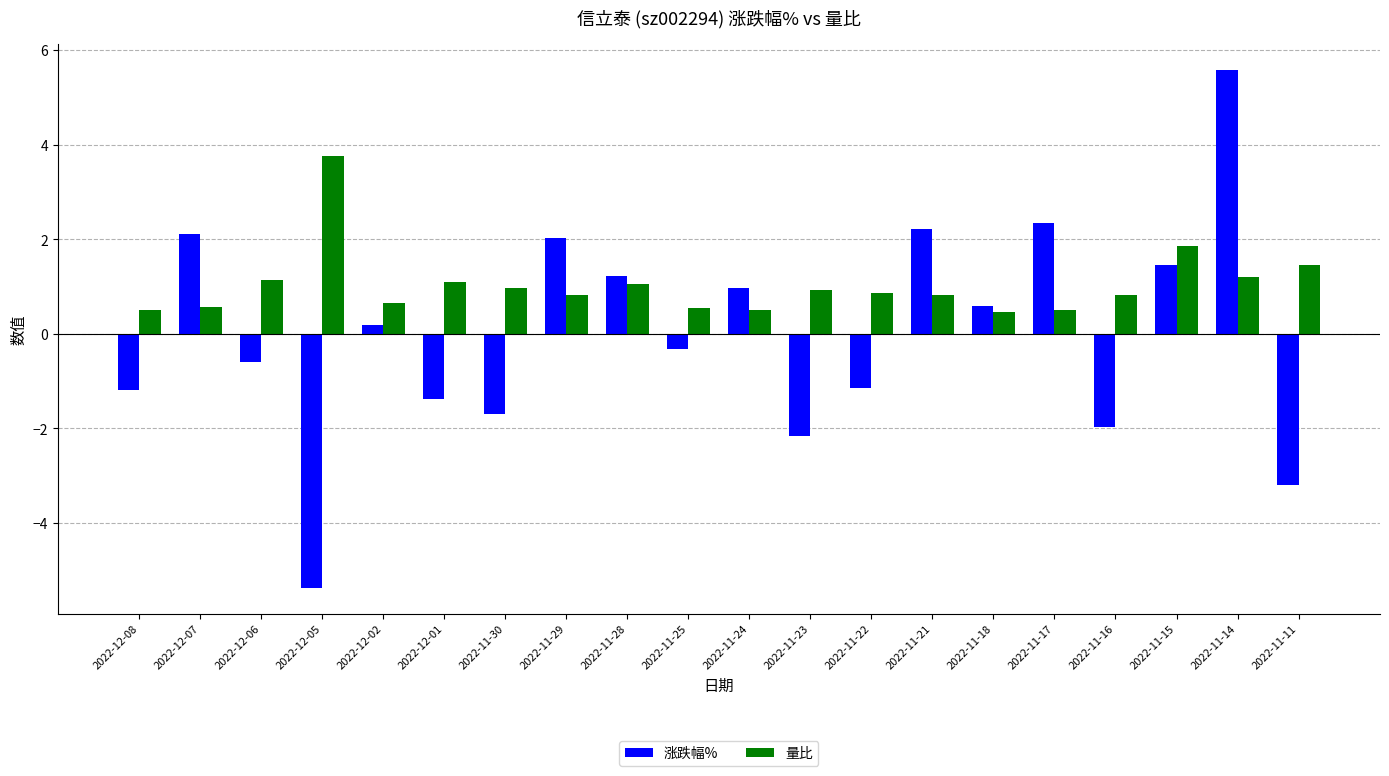

What is the sum of the 量比 values at 2022-11-24 and 2022-11-22?

1.4